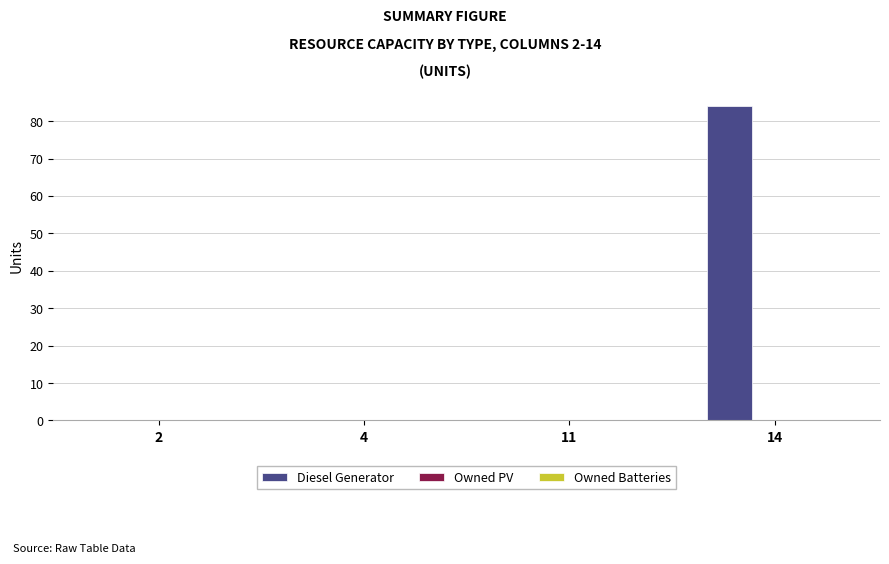

Which has a higher value, 11 or 14?

14